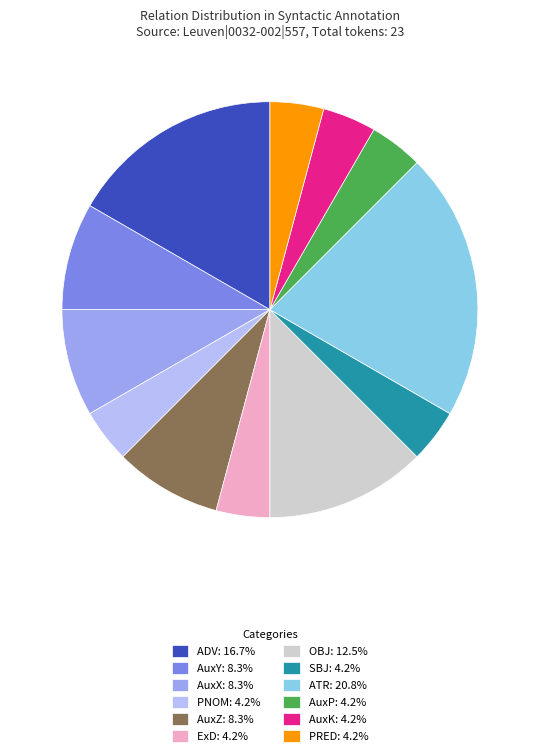

Does AuxZ account for over 50% of the chart?

No